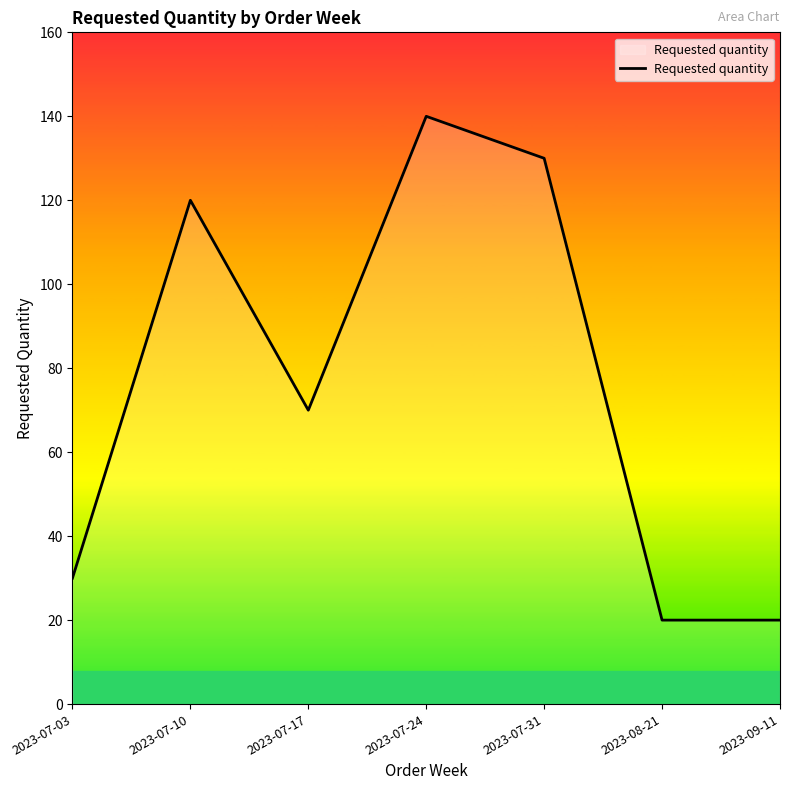

Reading left to right, what are all the values shown in this chart?

30	120	70	140	130	20	20